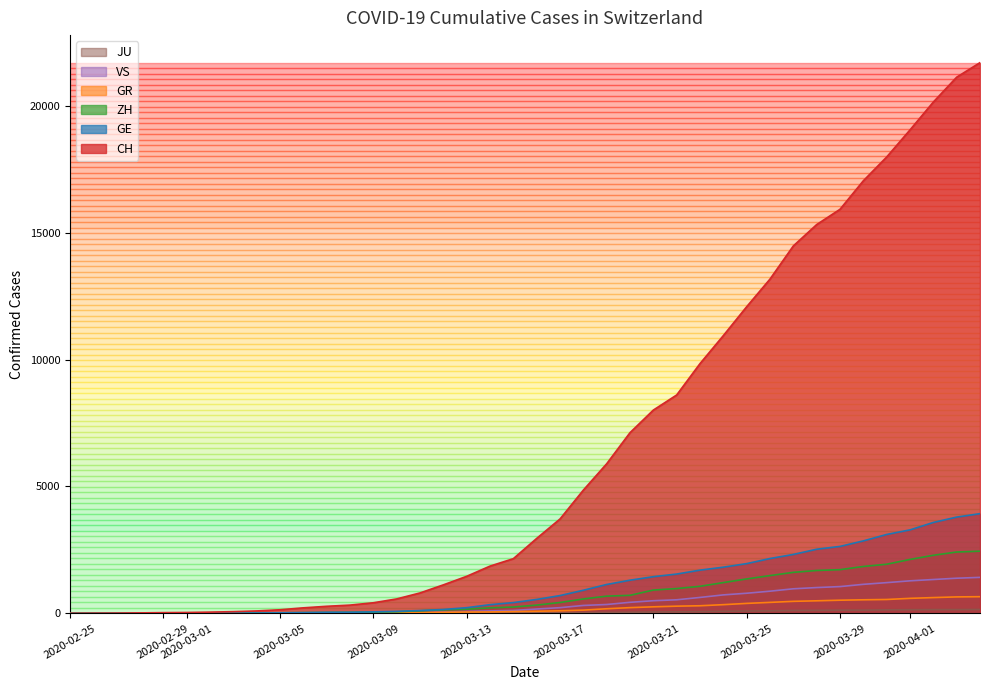

Which series has the largest total across all categories?

CH